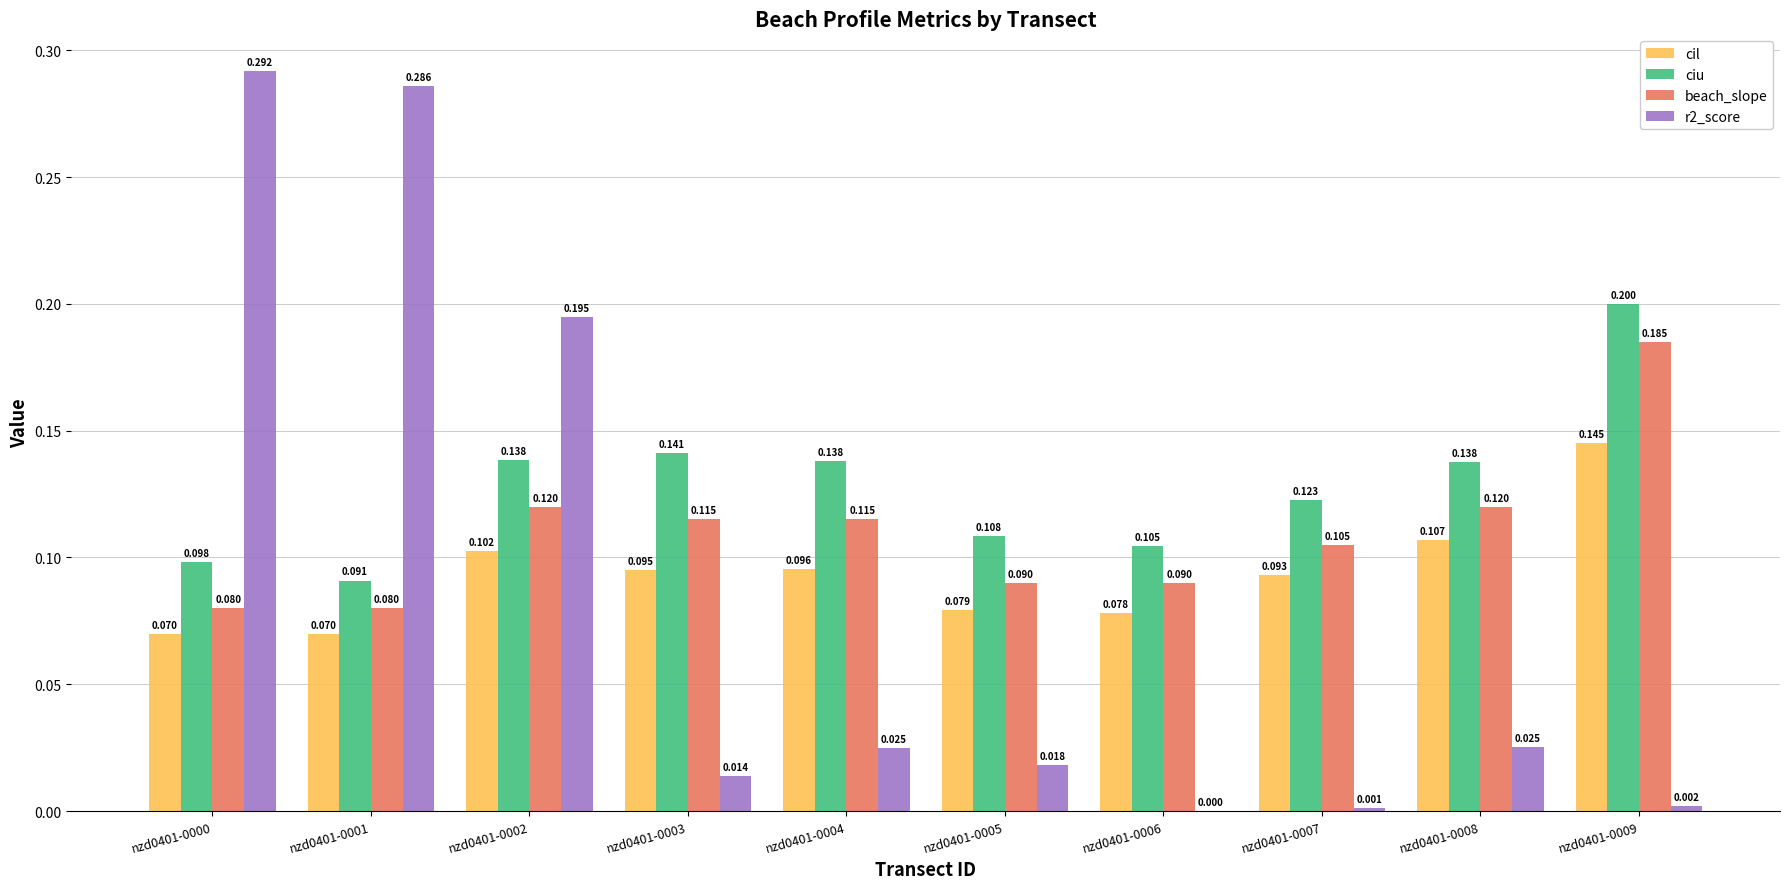

Is the value of r2_score at nzd0401-0007 greater than the value of ciu at nzd0401-0008?

No